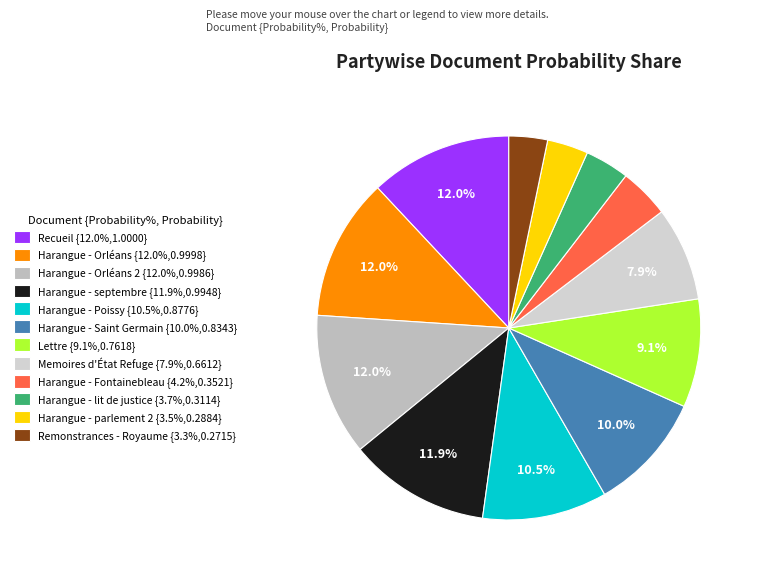

Count the number of slices in the pie.

12